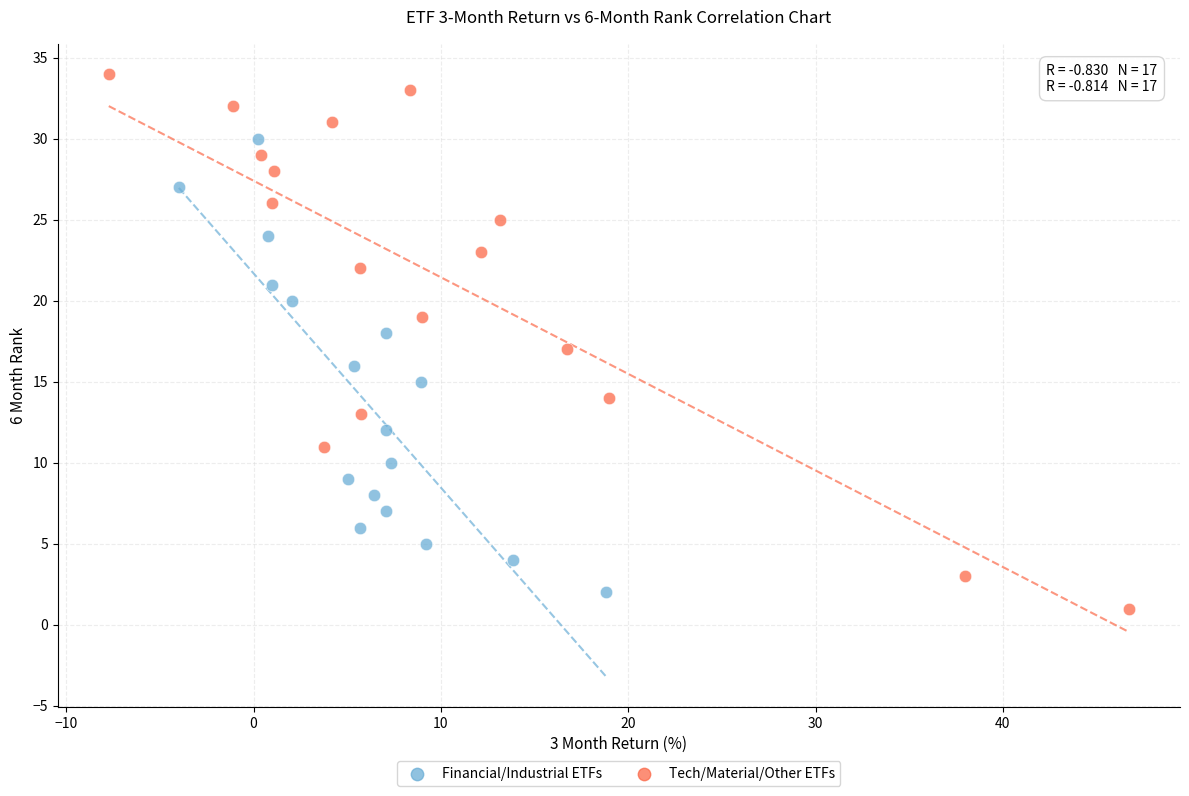

Which series contains the highest Y value?

Tech/Material/Other ETFs